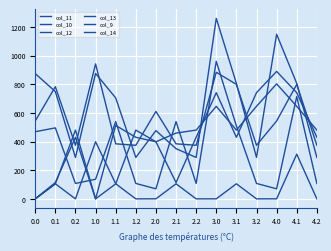

Reading left to right, extract all data points from this chart.

col_11: 0.0=544.3	0.1=783.7	0.2=374.4	1.0=943.3	1.1=384.7	1.2=374.4	2.0=611.3	2.1=384.7	2.2=374.4	3.0=884.9	3.1=800.2	3.2=374.4	4.0=544.3	4.1=800.2	4.2=374.4
col_10: 0.0=0.0	0.1=114.0	0.2=430.5	1.0=0.0	1.1=513.0	1.2=430.5	2.0=399.0	2.1=114.0	2.2=430.5	3.0=742.1	3.1=430.5	3.2=742.1	4.0=891.0	4.1=742.1	4.2=430.5
col_12: 0.0=875.7	0.1=749.8	0.2=289.5	1.0=876.2	1.1=705.8	1.2=289.5	2.0=477.2	2.1=350.8	2.2=289.5	3.0=1261.6	3.1=806.9	3.2=289.5	4.0=1150.7	4.1=806.9	4.2=289.5
col_13: 0.0=469.2	0.1=496.2	0.2=107.8	1.0=137.3	1.1=540.2	1.2=107.8	2.0=70.2	2.1=540.2	2.2=107.8	3.0=961.2	3.1=509.6	3.2=107.8	4.0=70.2	4.1=715.3	4.2=107.8
col_9: 0.0=0.0	0.1=104.8	0.2=480.7	1.0=0.0	1.1=104.8	1.2=480.7	2.0=399.0	2.1=459.8	2.2=480.7	3.0=646.9	3.1=480.7	3.2=646.9	4.0=804.0	4.1=646.9	4.2=480.7
col_14: 0.0=0.3	0.1=105.5	0.2=0.0	1.0=399.3	1.1=105.5	1.2=0.0	2.0=0.3	2.1=105.5	2.2=0.0	3.0=0.3	3.1=105.5	3.2=0.0	4.0=0.3	4.1=312.4	4.2=0.0